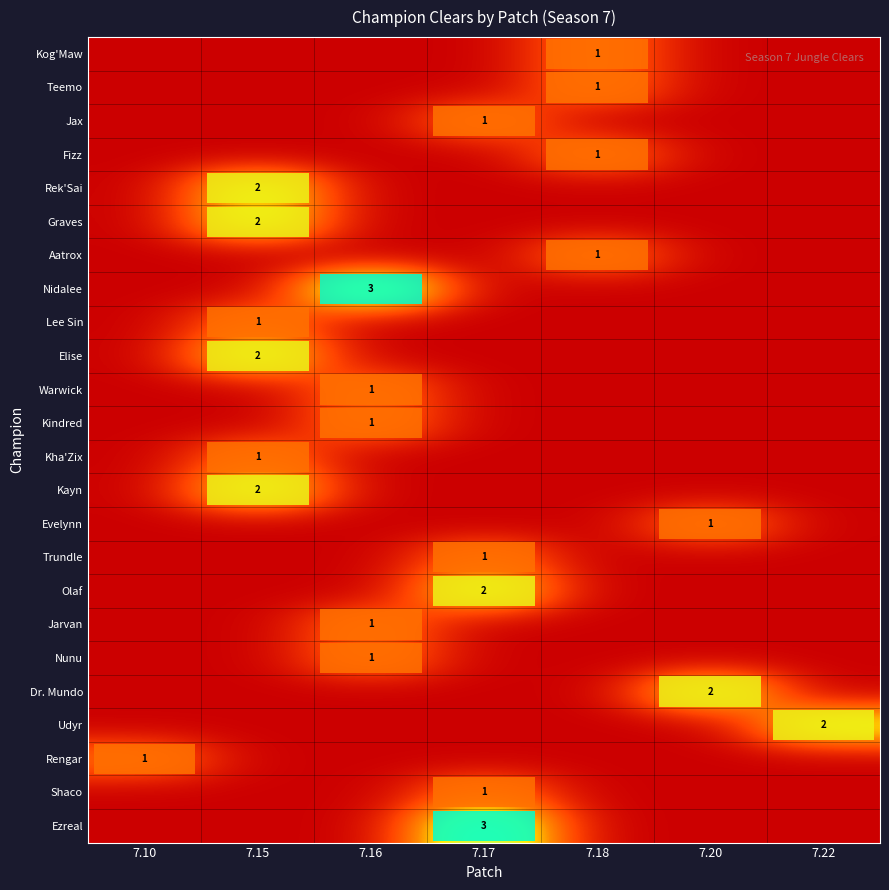

At how many categories does at least one series exceed 0?

7